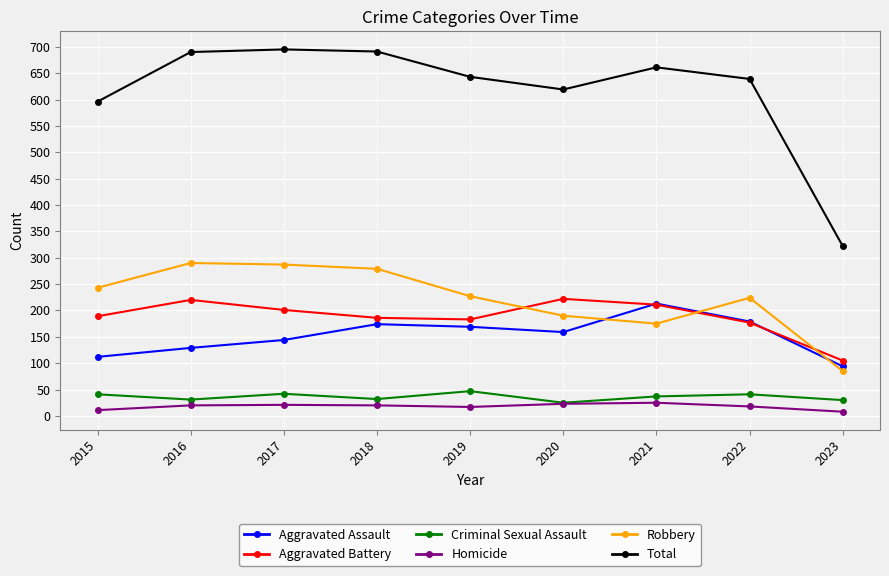

How many distinct data groups are displayed?

6